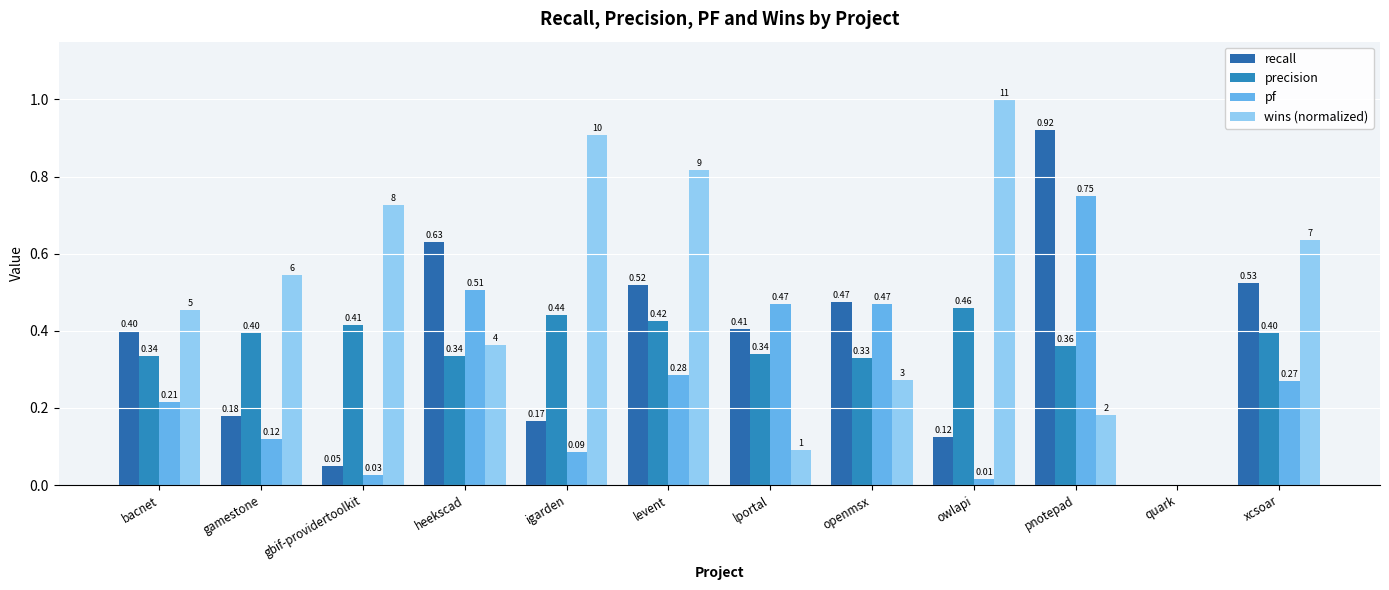

What is the difference between the highest and lowest values at levent?

0.5